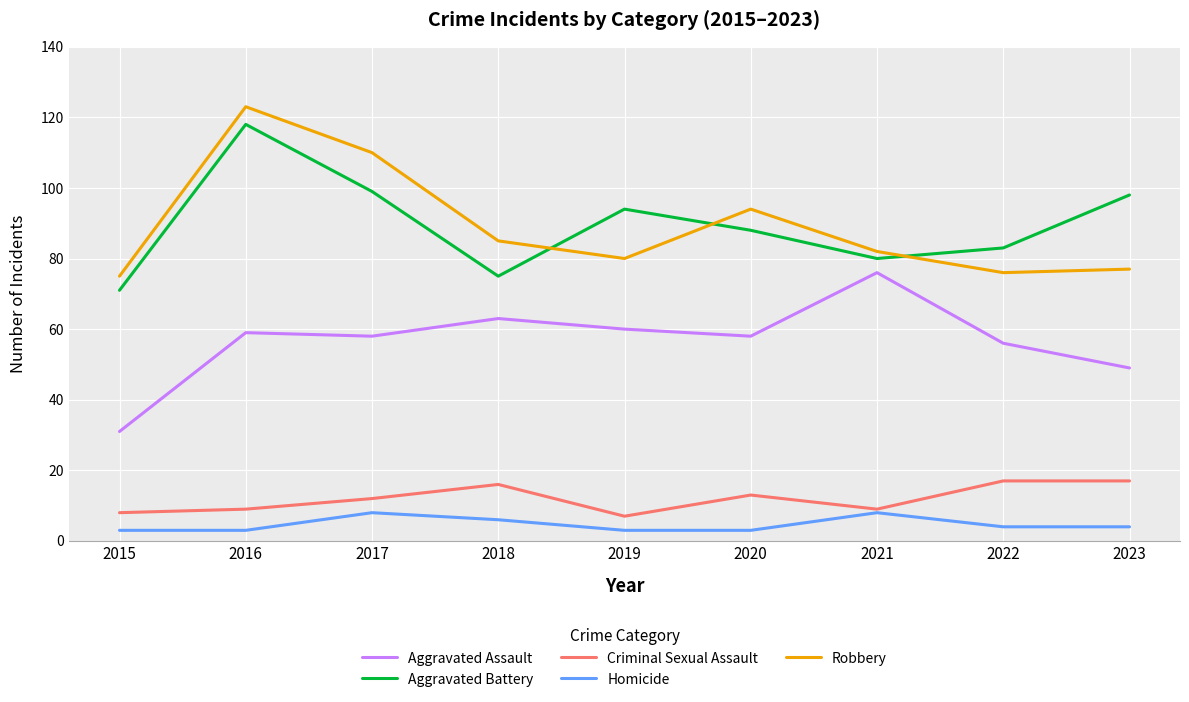

At which category does Robbery reach its first local peak?

2016